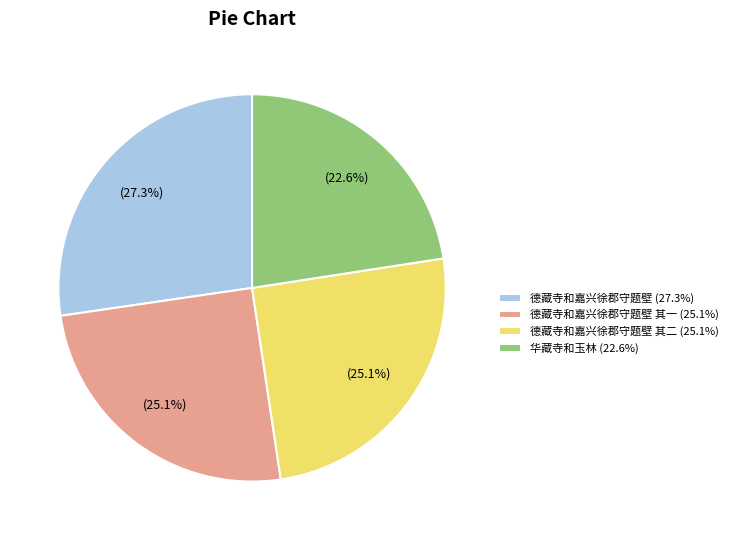

Is there any slice that represents more than half of the pie?

No